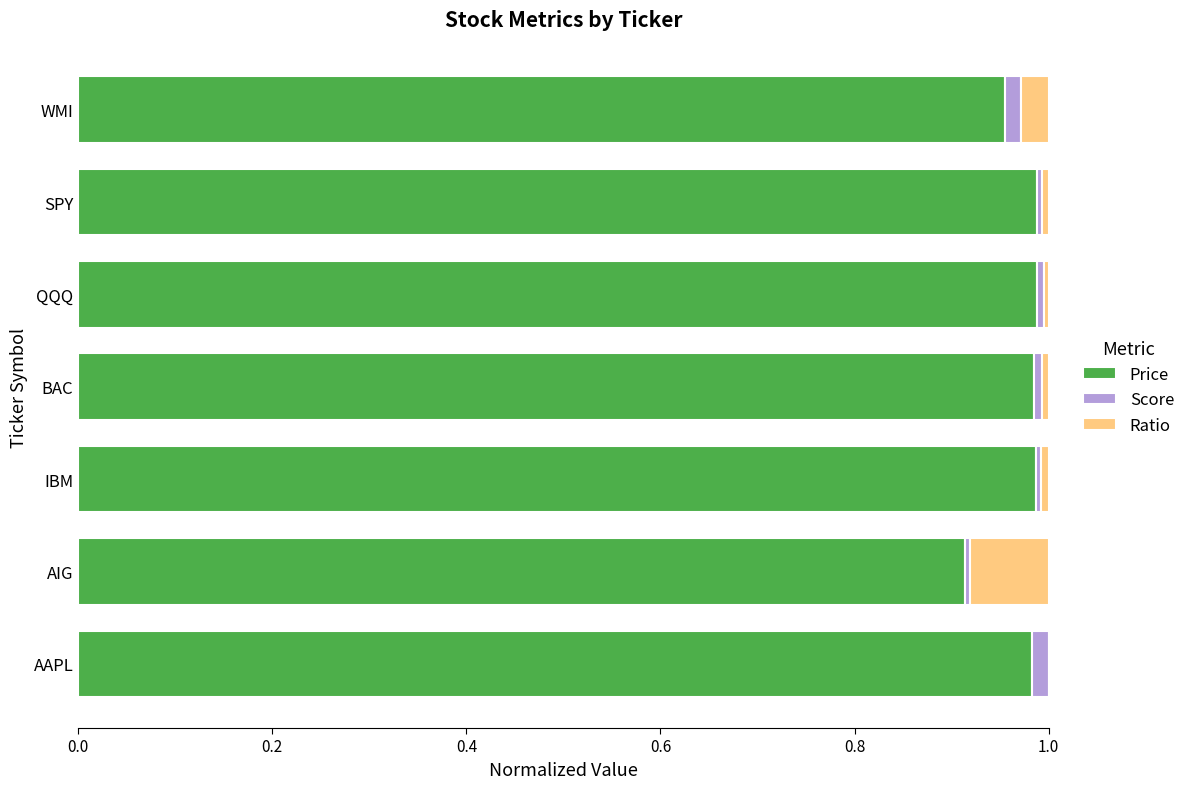

Is it true that Price equals 0.5 at BAC?

False